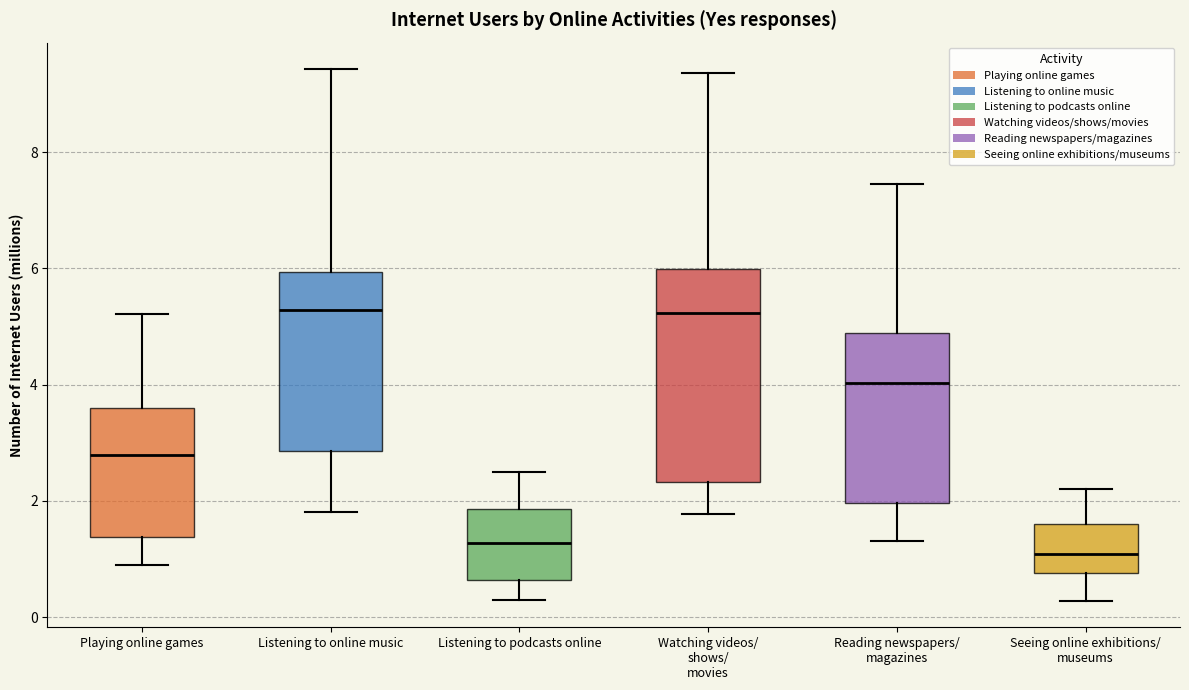

Reading left to right, transcribe this box plot: for each box, give where its median line is, the range the box spans, and where its two whiskers end, as read against the y-axis. The values are not printed on the chart, so give them approximately, as read against the axis.

Playing online games: median 2.8, box 1.4 to 3.6, whiskers 0.8 to 5.2
Listening to online music: median 5.2, box 2.8 to 6.0, whiskers 1.8 to 9.4
Listening to podcasts online: median 1.2, box 0.6 to 1.8, whiskers 0.2 to 2.6
Watching videos/ shows/ movies: median 5.2, box 2.4 to 6.0, whiskers 1.8 to 9.4
Reading newspapers/ magazines: median 4.0, box 2.0 to 4.8, whiskers 1.4 to 7.4
Seeing online exhibitions/ museums: median 1.0, box 0.8 to 1.6, whiskers 0.2 to 2.2